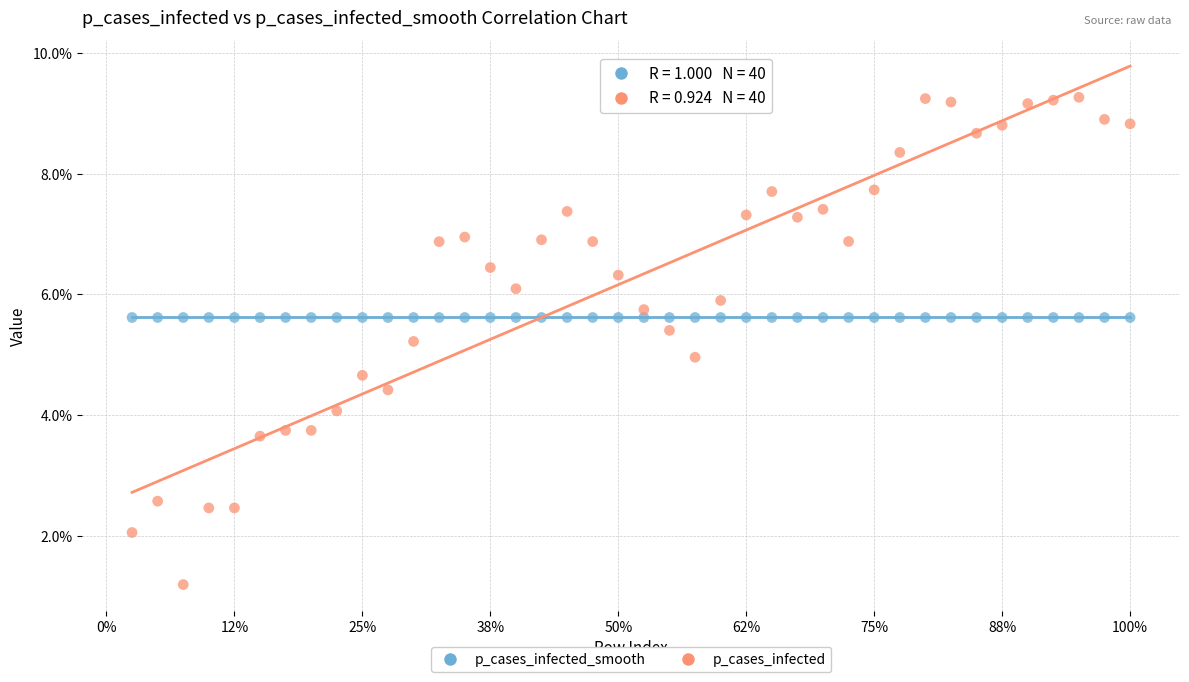

Which series has the widest spread of Y values?

p_cases_infected